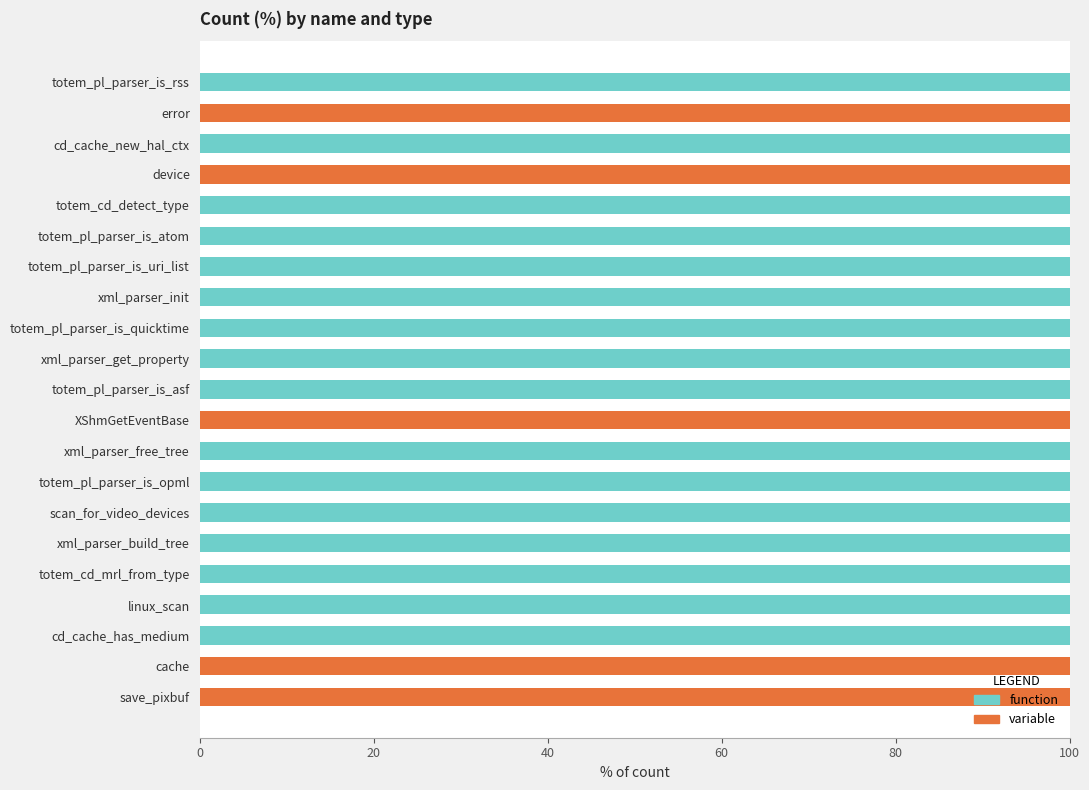

True or false: function has a value of 100 at scan_for_video_devices.

True